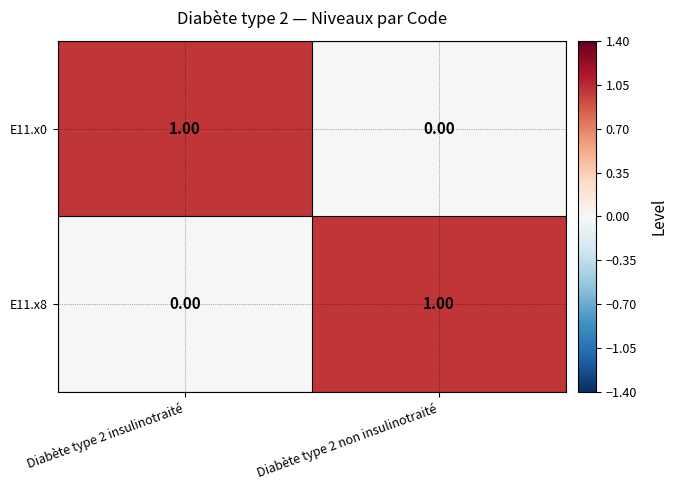

At how many categories does at least one series exceed 0?

2